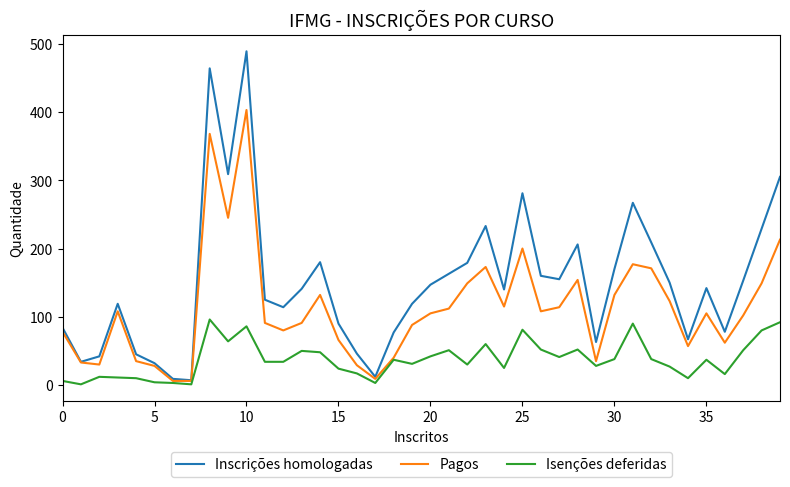

What are all the series names shown in the legend?

Inscrições homologadas, Pagos, Isenções deferidas